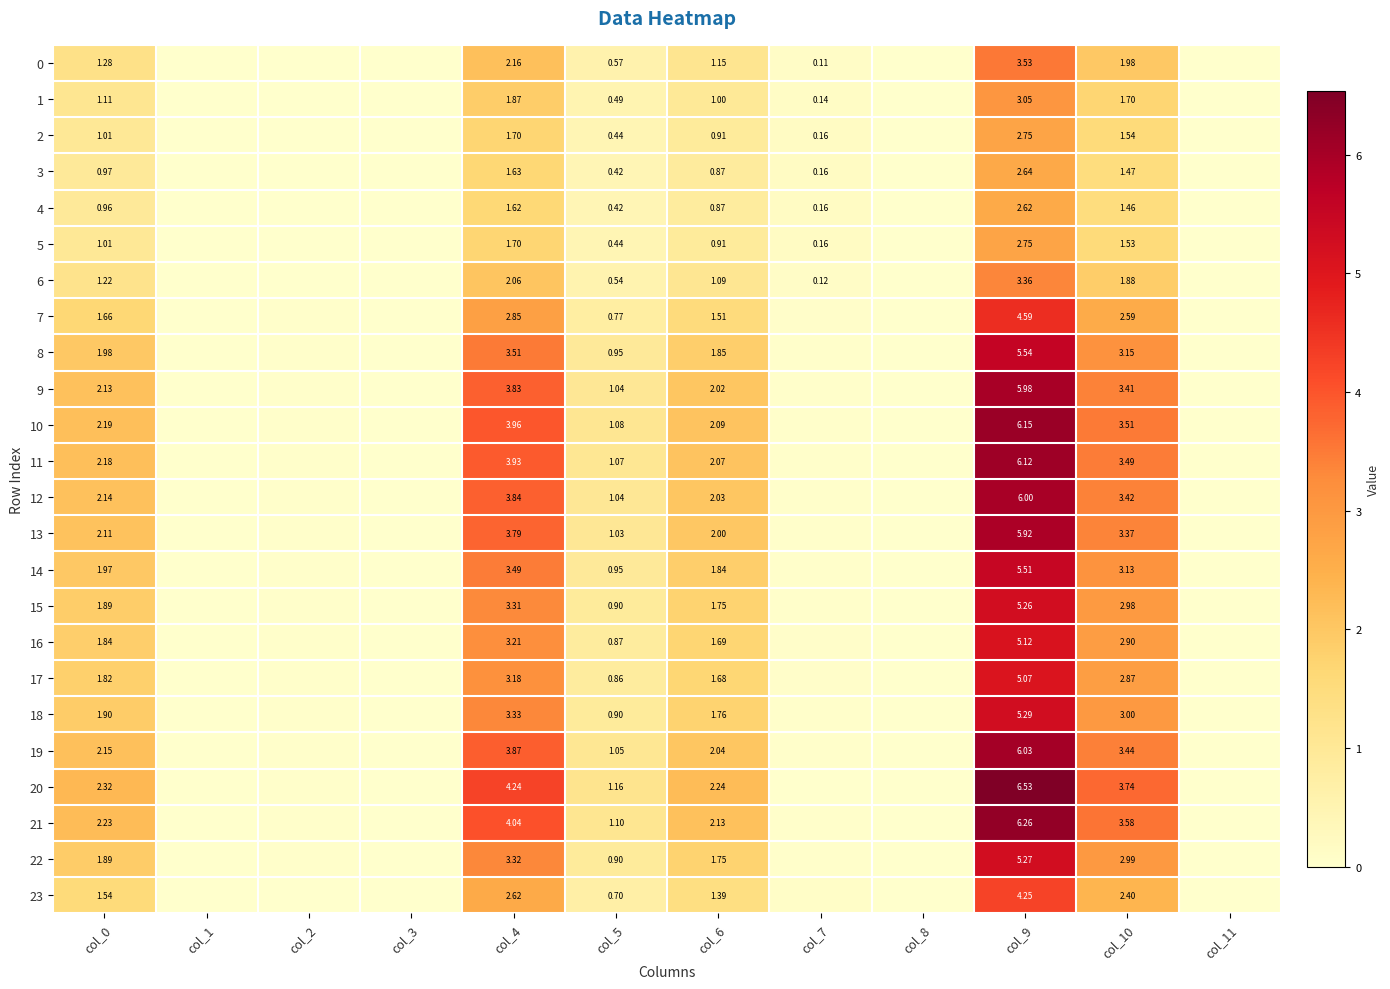

Which series changed the most between col_8 and col_10?

20